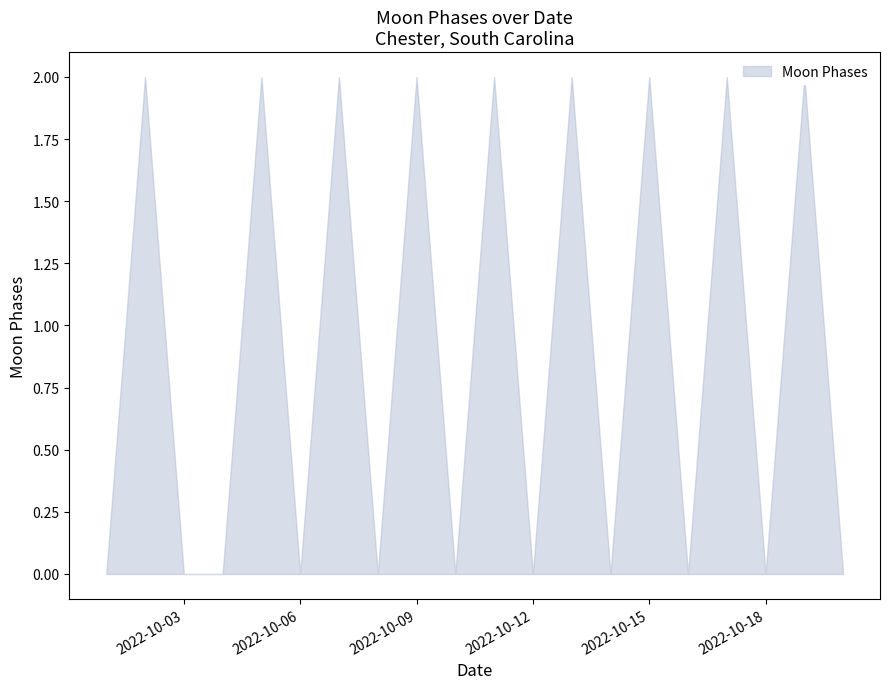

How many categories are shown in the chart?

20